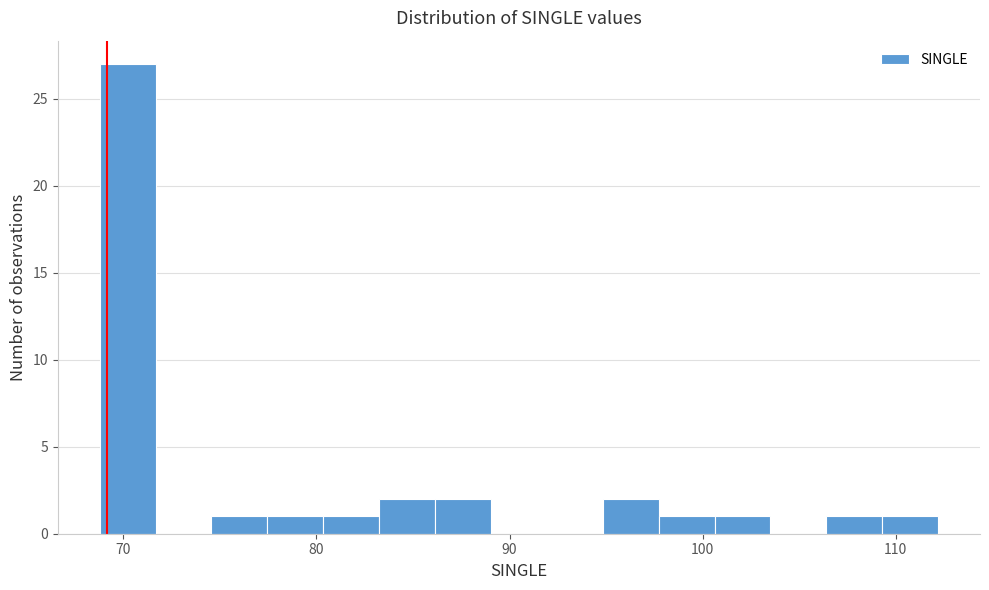

Around what value on the x-axis is the tallest bar? Give the approximate position of its centre, as read against the axis.

70